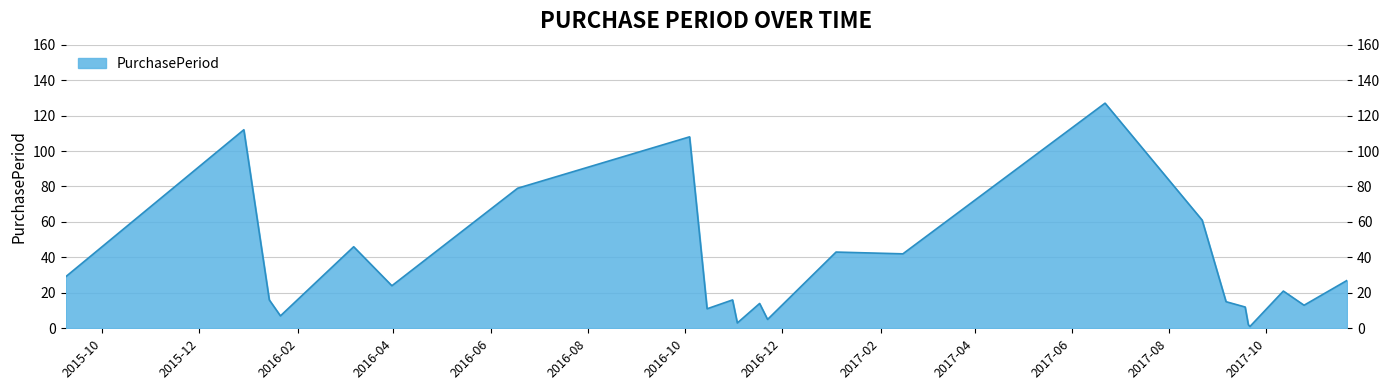

What is the difference between the maximum and minimum values?

126